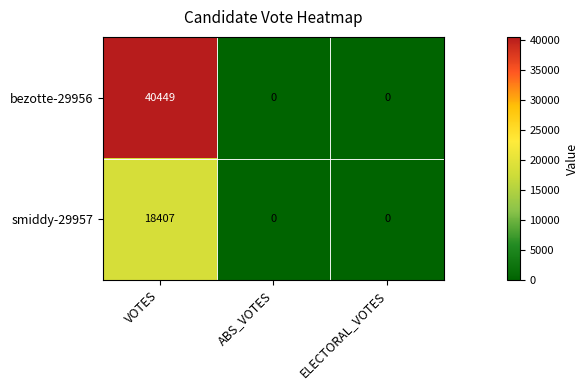

List the series in order of their overall mean, lowest first.

smiddy-29957, bezotte-29956